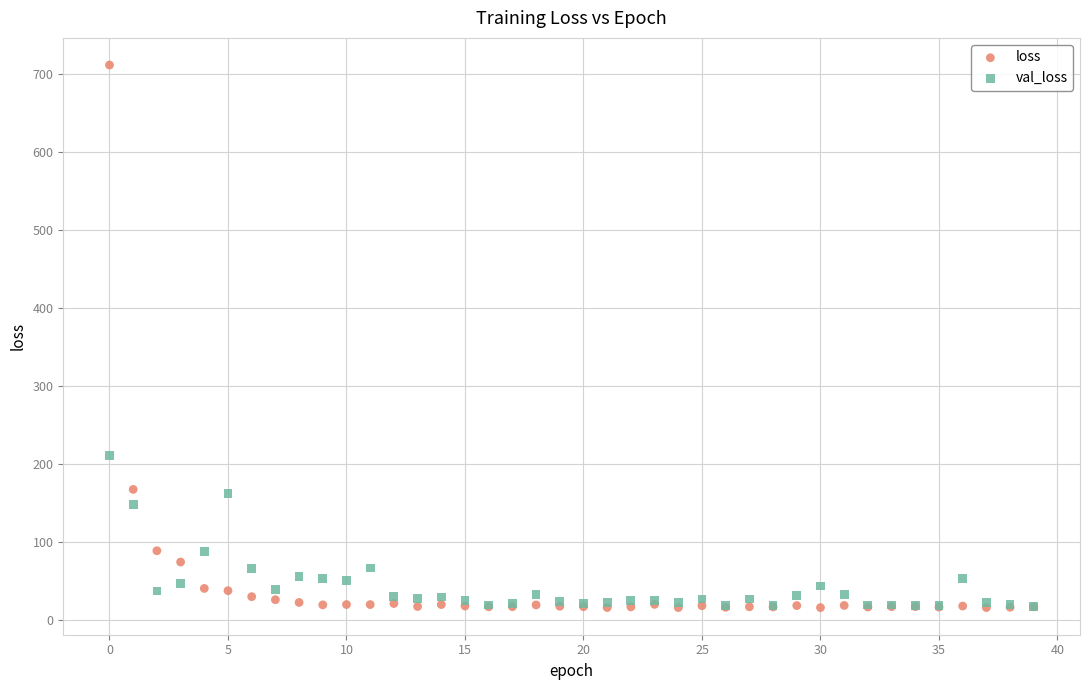

Across all series, what Y value is closest to 363?

211.5